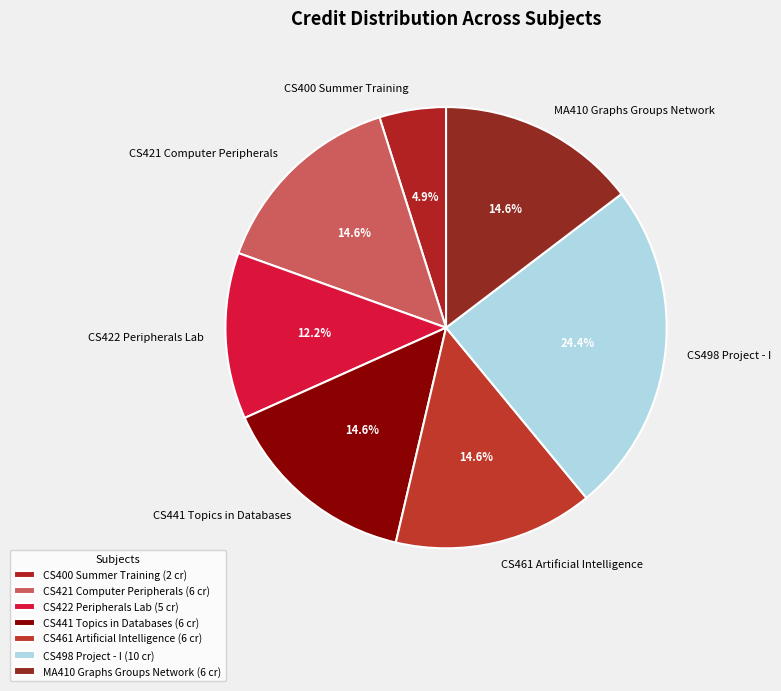

Which slice is the largest?

CS498 Project - I